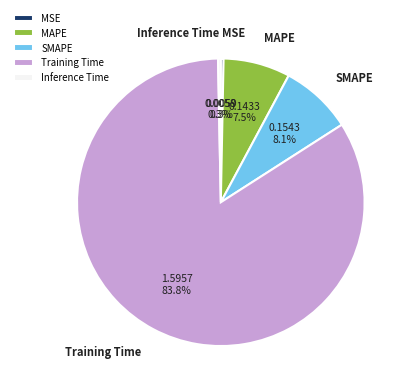

Count the number of slices in the pie.

5